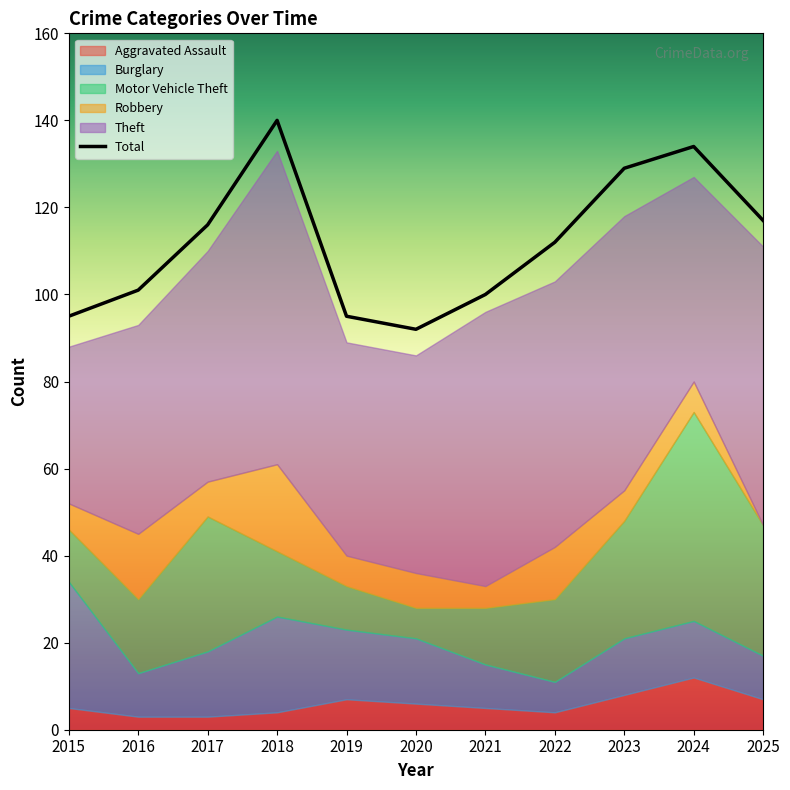

Approximately how many times larger is the value at 2021 compared to 2015?

1.1